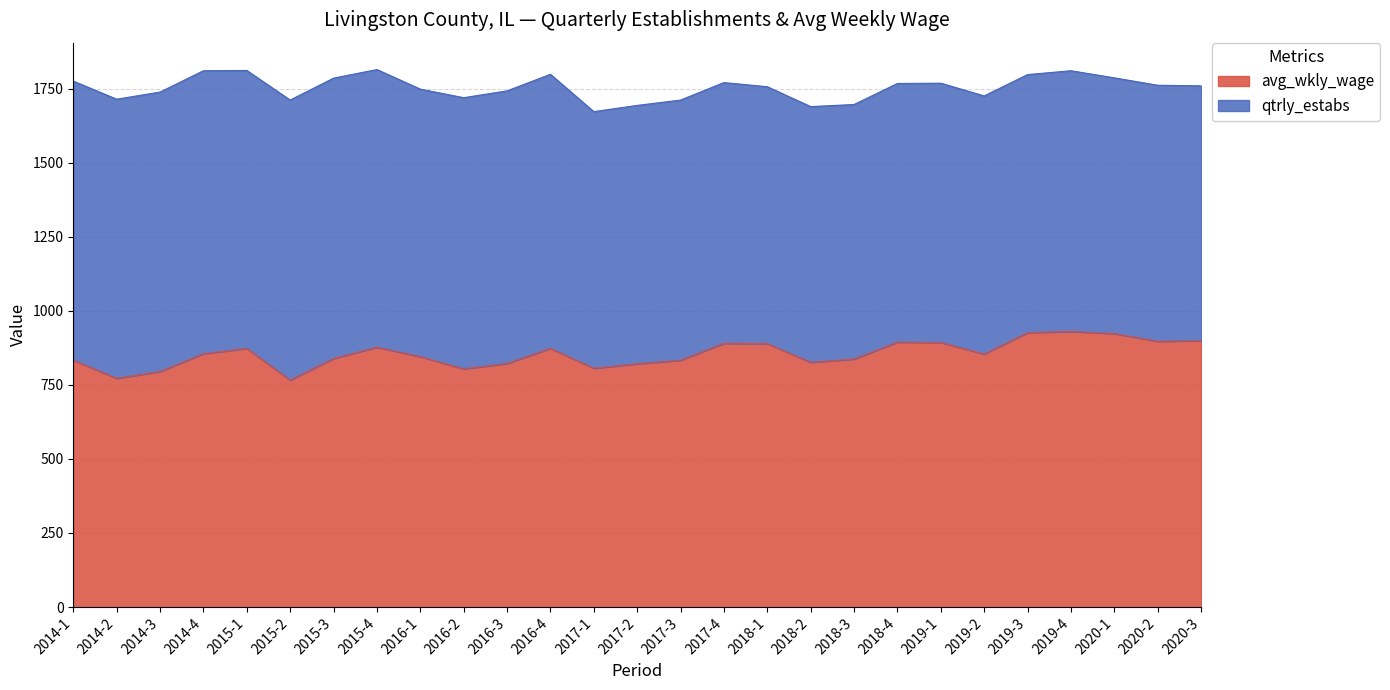

How many points are higher than both their immediate neighbors (excluding endpoints)?

6